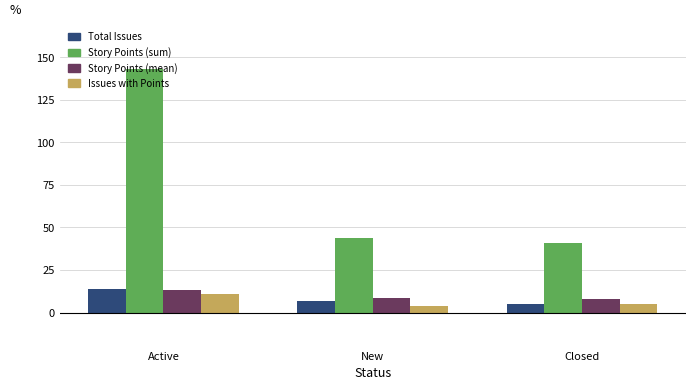

What is the approximate value of Story Points (sum) at New?

44.0